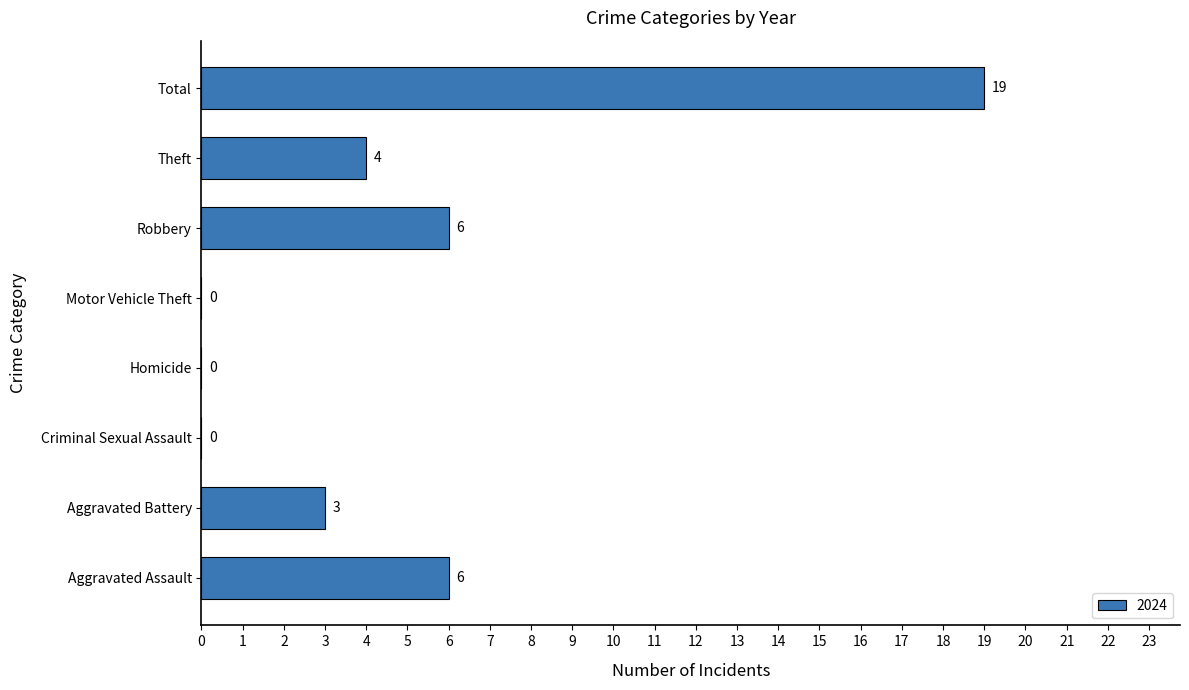

Reading bottom to top, list all the values displayed in this chart.

Aggravated Assault=6	Aggravated Battery=3	Criminal Sexual Assault=0	Homicide=0	Motor Vehicle Theft=0	Robbery=6	Theft=4	Total=19